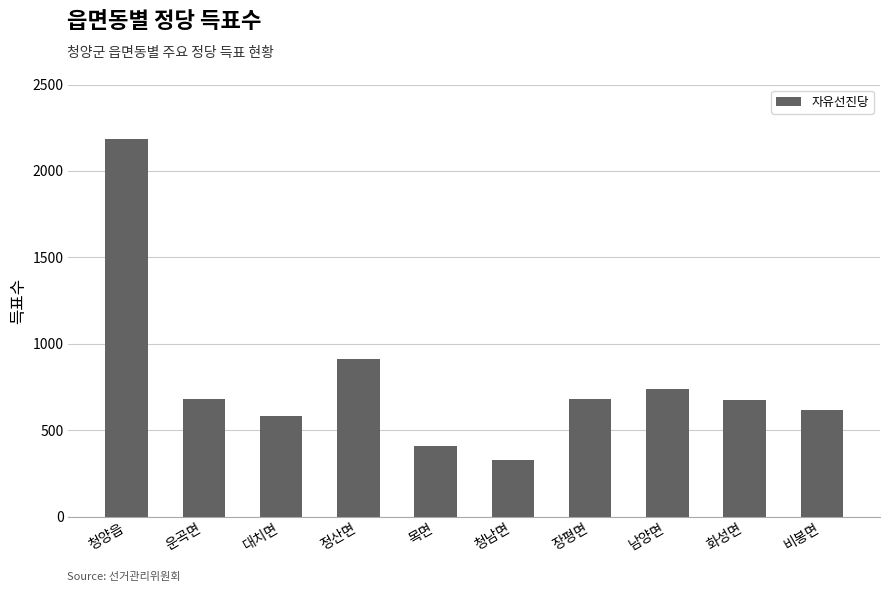

What is the minimum value shown in the chart?

328